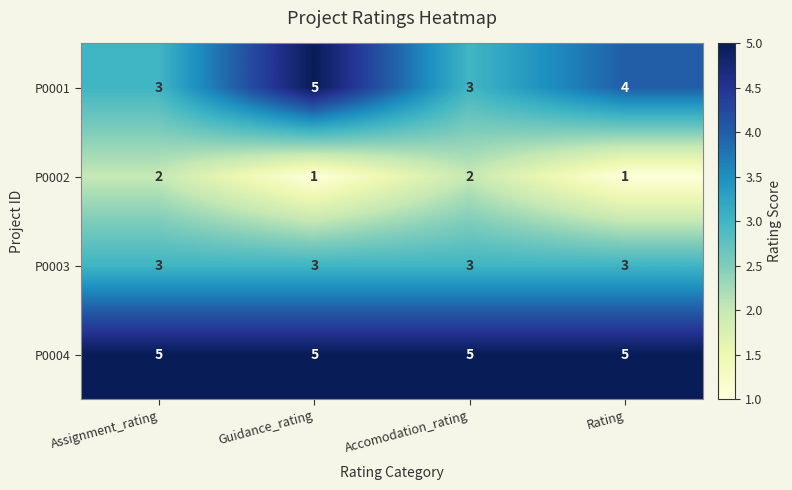

Reading left to right, list all the values displayed in this chart.

P0001: 3	5	3	4
P0002: 2	1	2	1
P0003: 3	3	3	3
P0004: 5	5	5	5